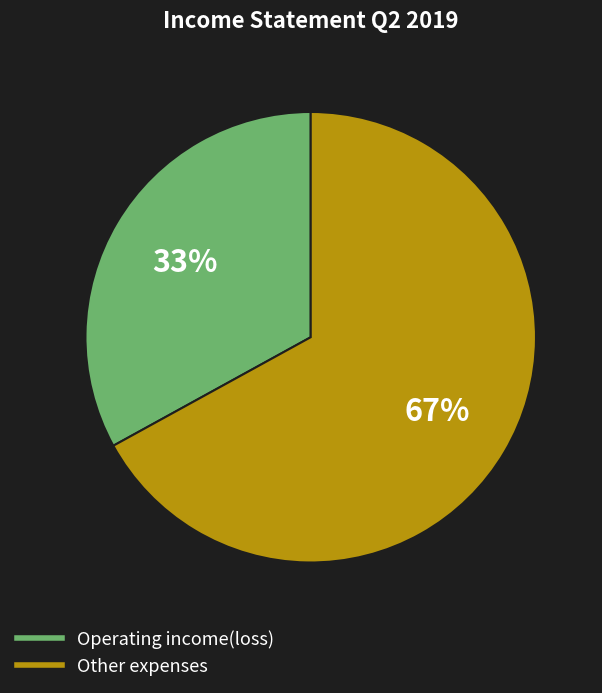

Does any single category account for the majority?

Yes